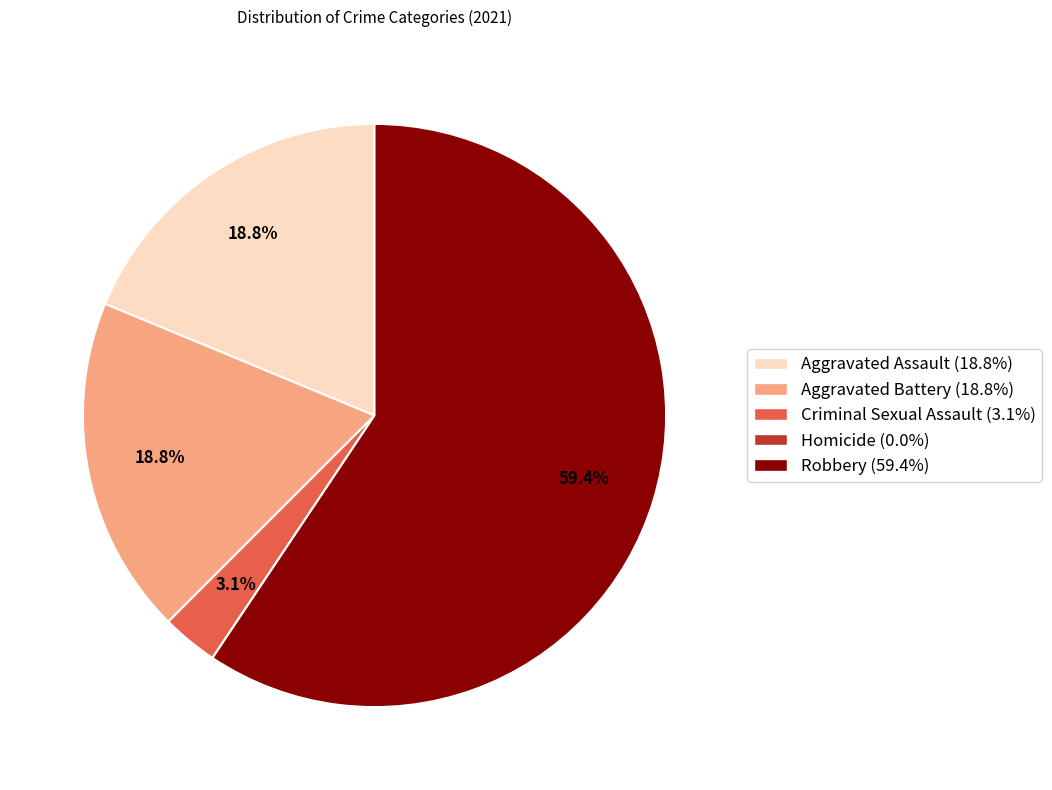

What is the majority slice?

Robbery